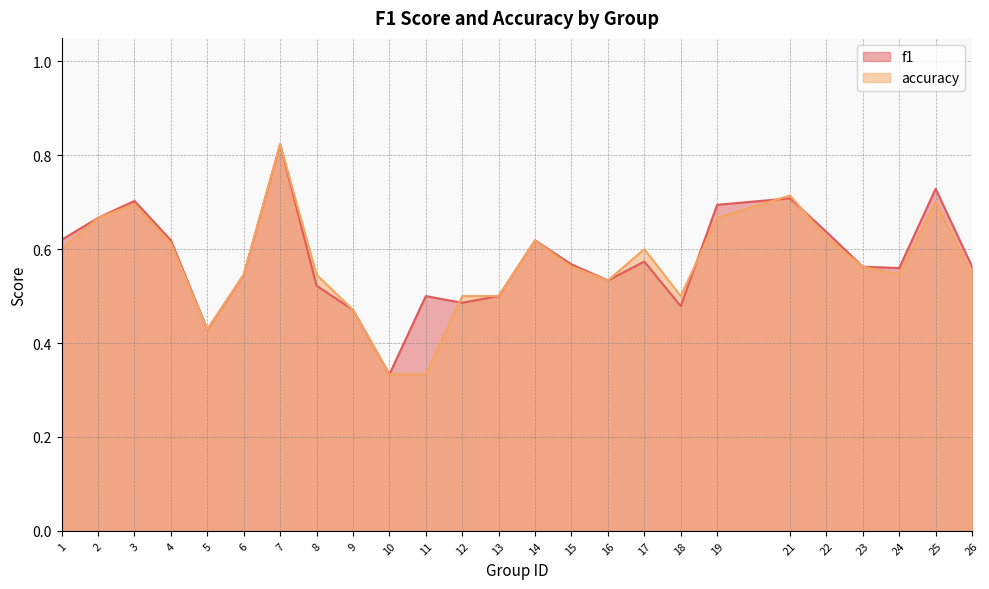

Between 17 and 25, which series saw the biggest shift?

f1